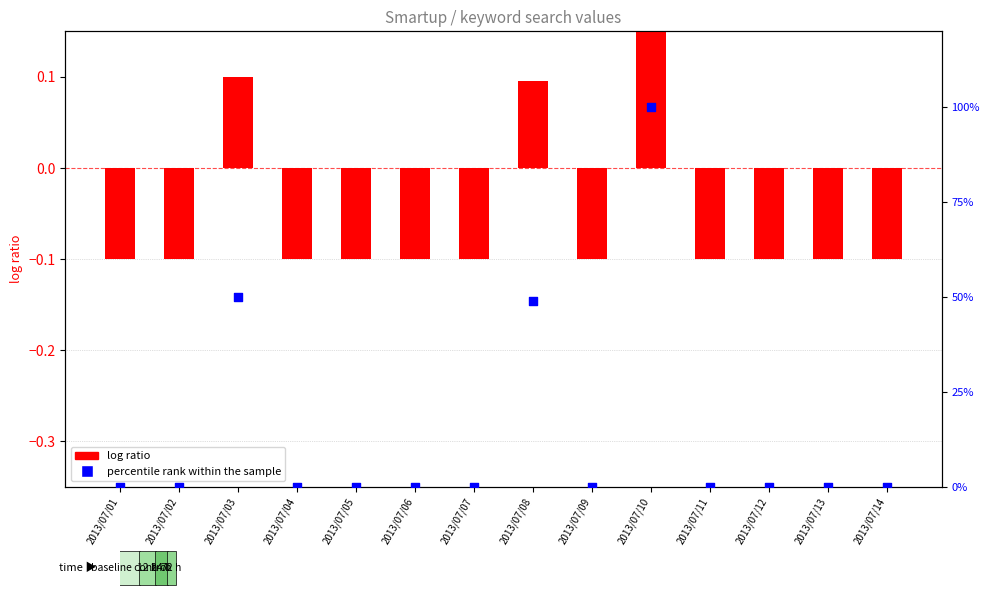

Is the value of log ratio at 2013/07/11 greater than the value of percentile rank within the sample at 2013/07/02?

No